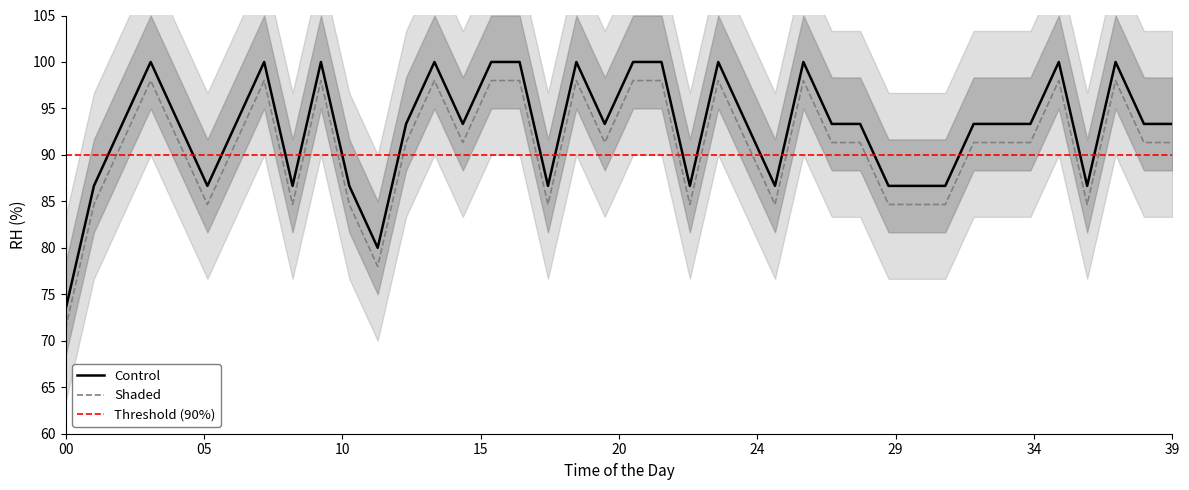

Where is the data nearest to the value 86?

1